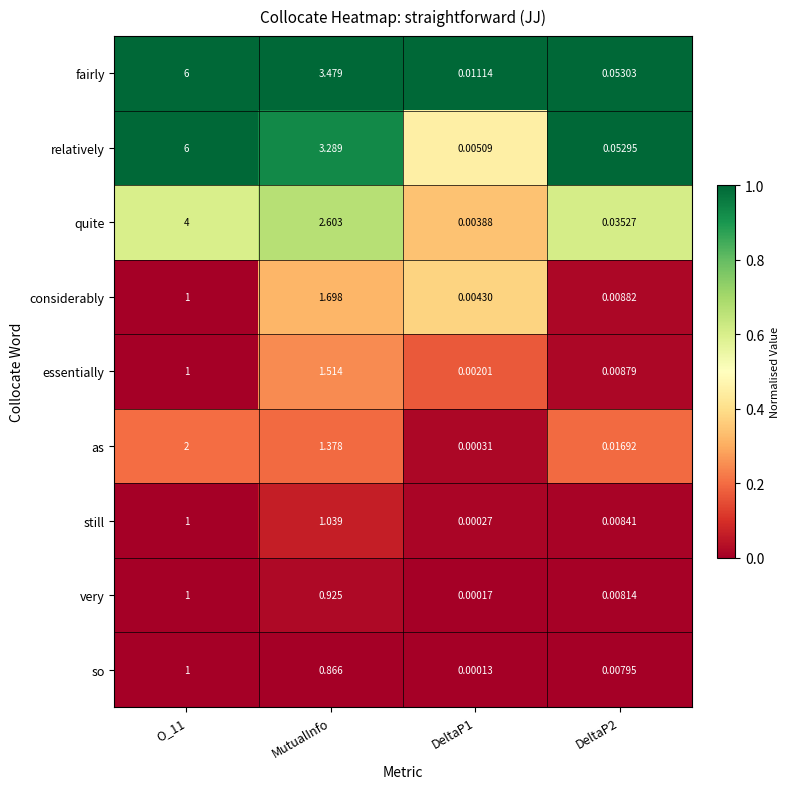

At which category is the sum across all series the highest?

O_11